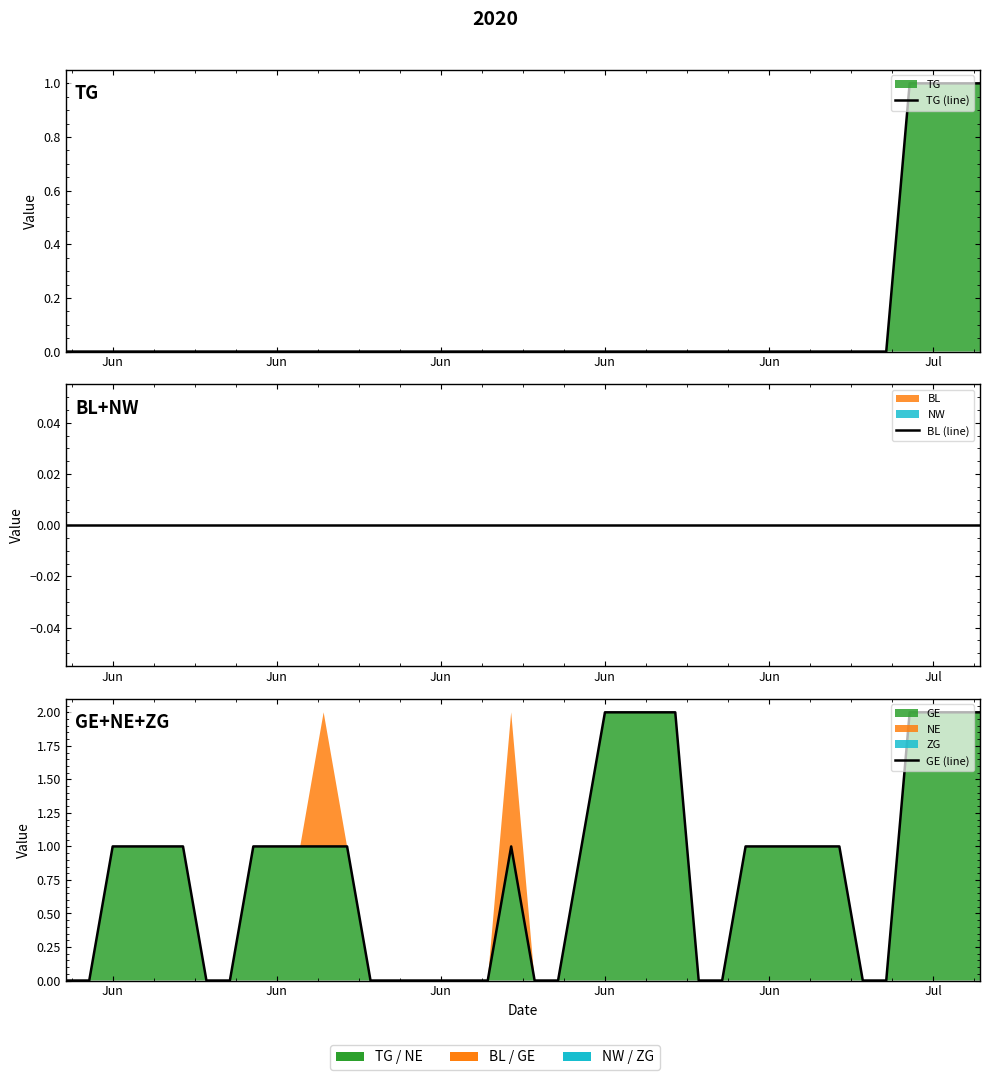

Which series has the largest range (max minus min)?

GE (line)